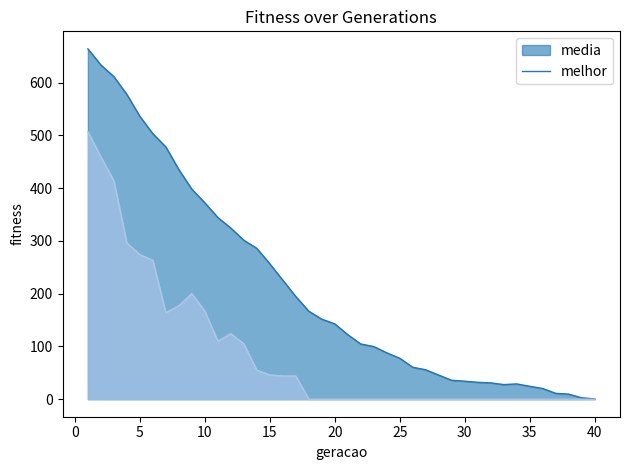

What is the greatest value displayed?

663.9